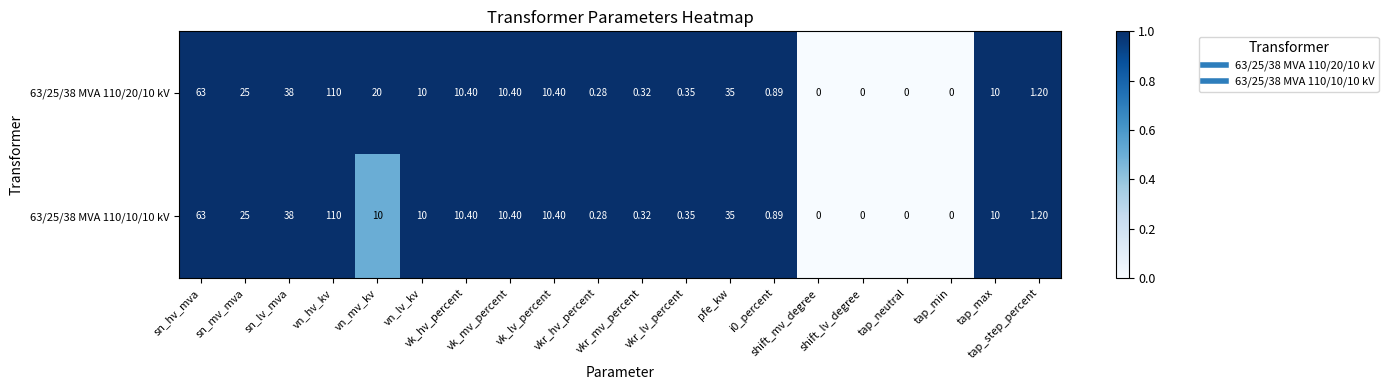

Which label corresponds to the smallest value in the chart?

shift_mv_degree